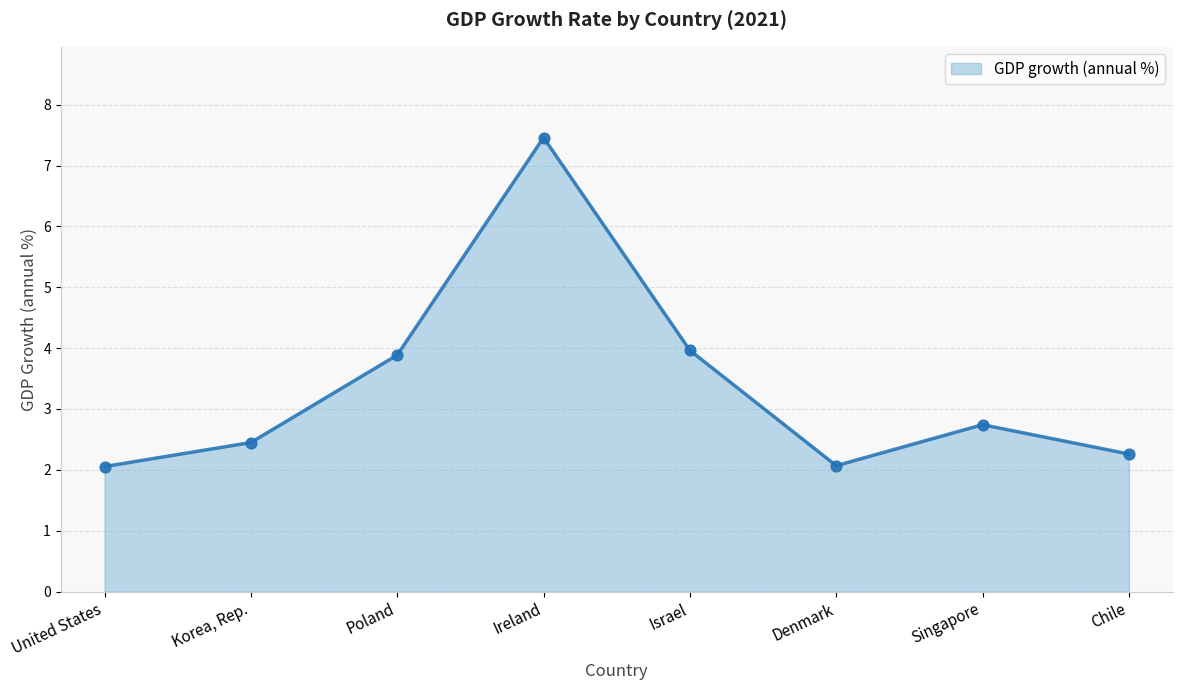

Which has a higher value, Chile or Ireland?

Ireland